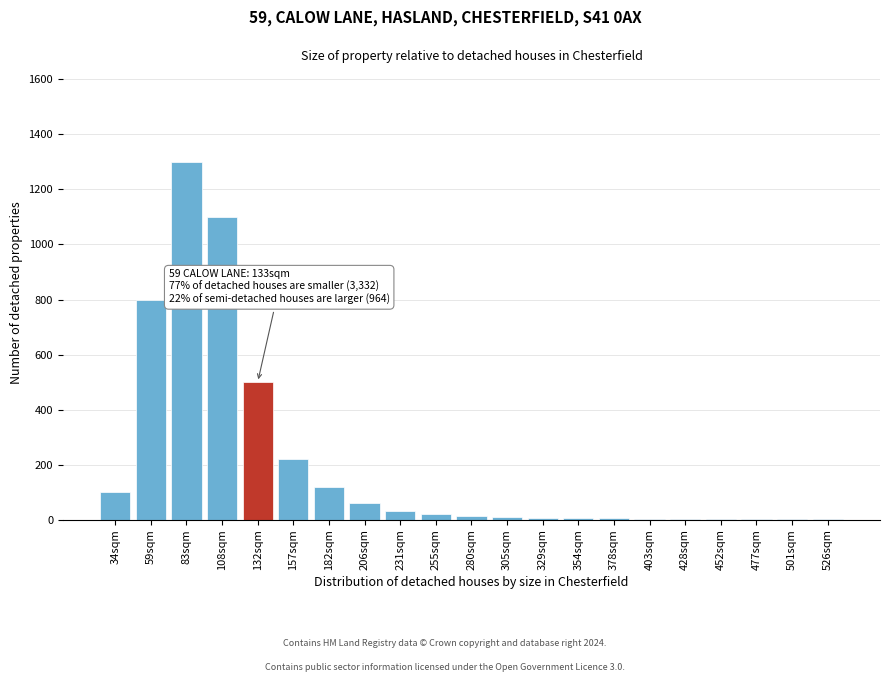

What is the sum of all values?

4309